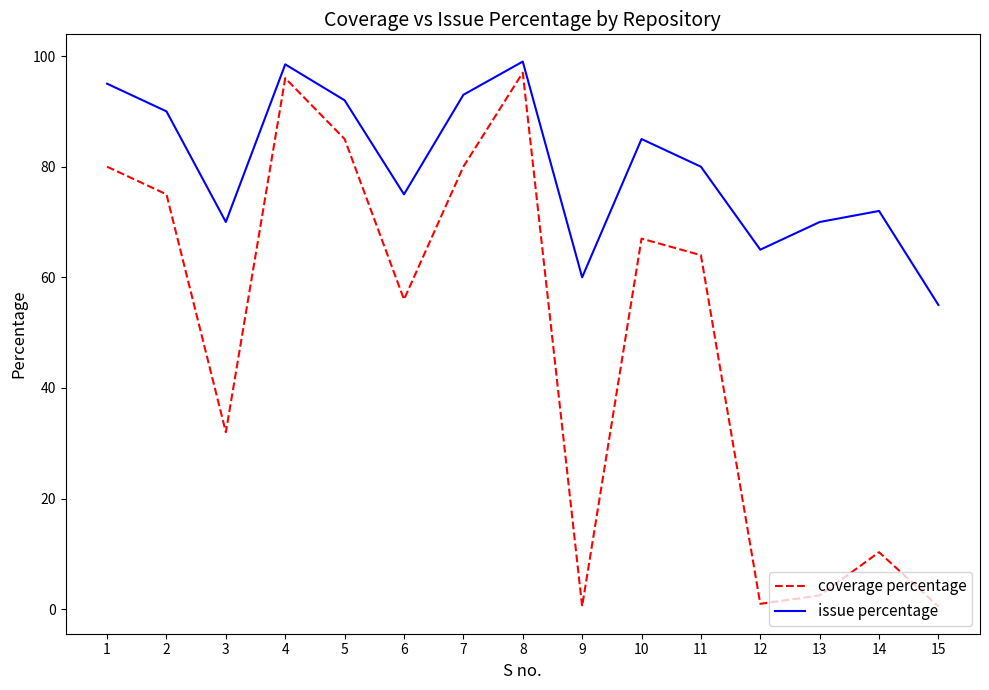

Which series has the widest spread of values?

coverage percentage